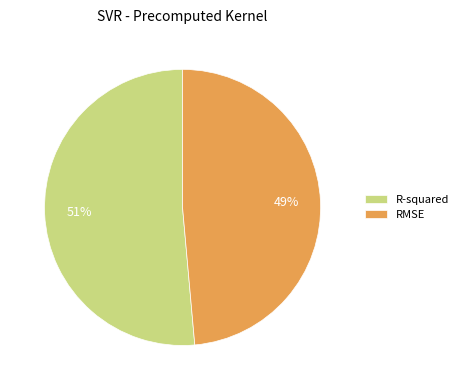

Is the sum of RMSE and R-squared greater than half?

Yes